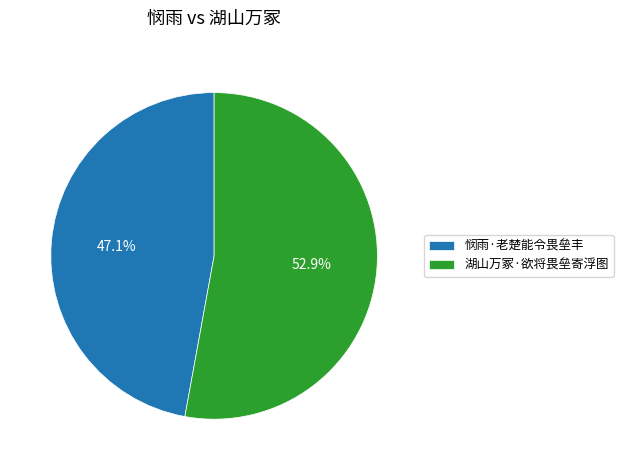

To the nearest percent, what percentage of the pie is 悯雨·老楚能令畏垒丰?

47%